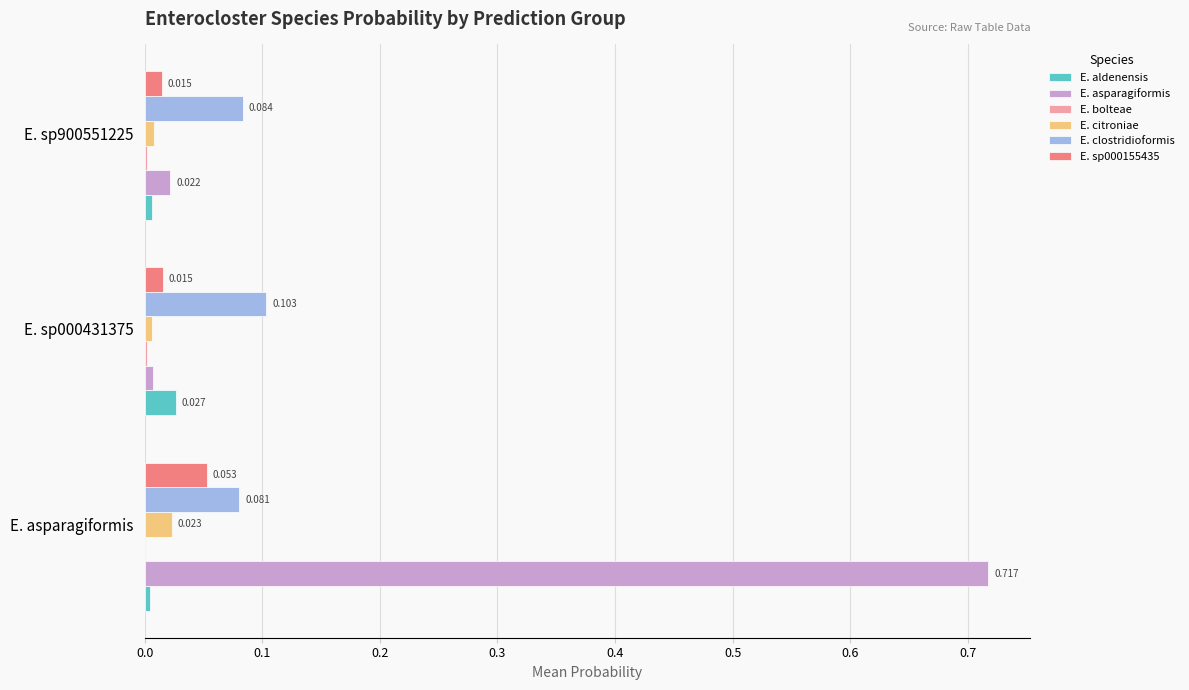

Which series changed the most between E. asparagiformis and E. sp900551225?

E. asparagiformis